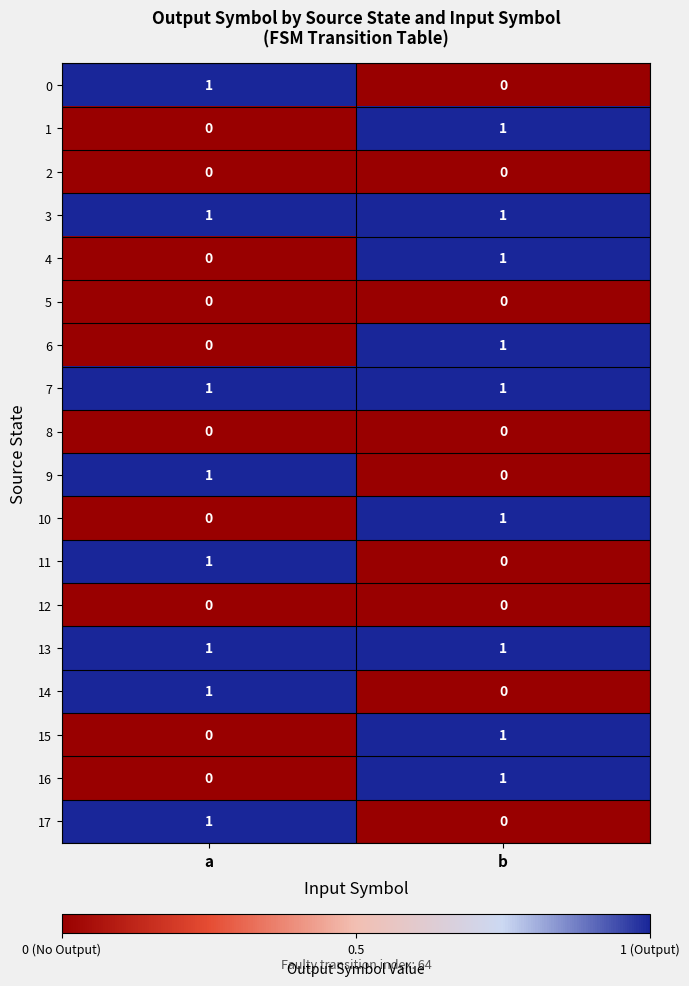

True or false: 3 has a value of 1 at b.

True